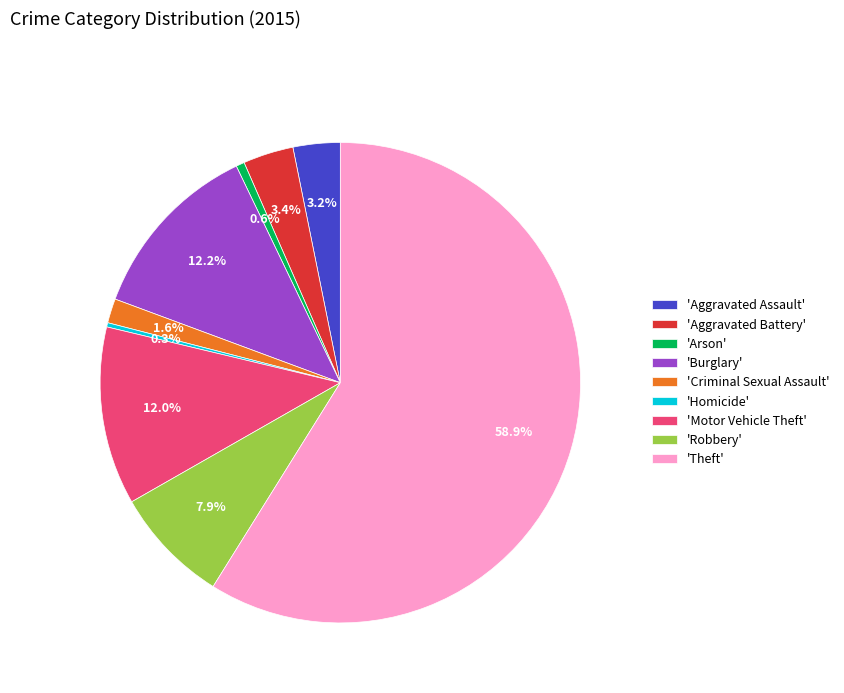

Which slice is the largest?

'Theft'